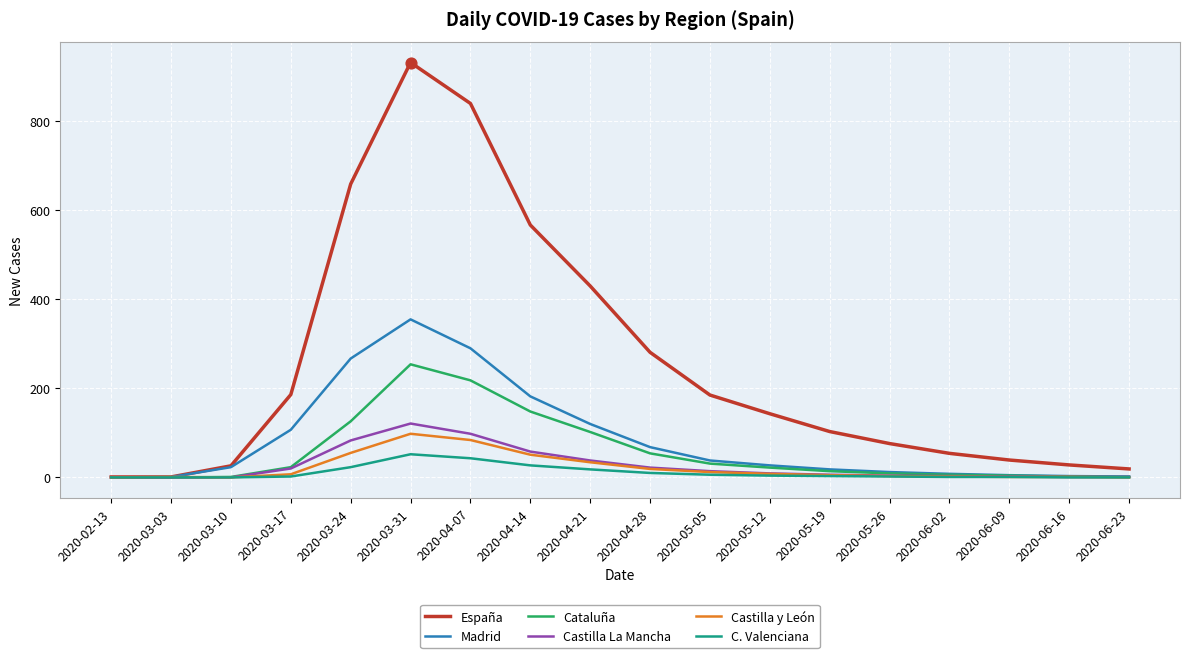

Between 2020-04-07 and 2020-05-19, which series saw the biggest shift?

España